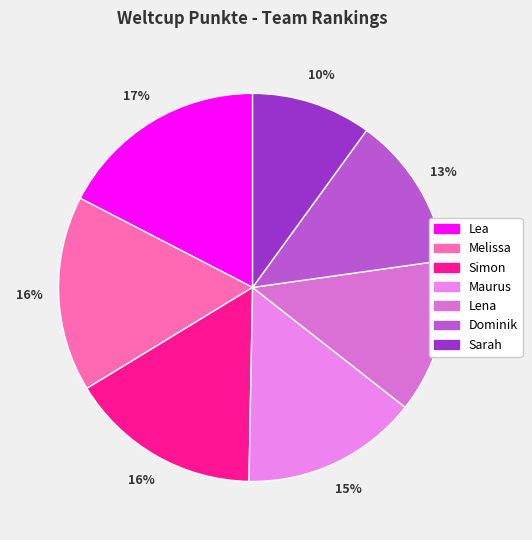

What percentage is the Dominik slice, to the nearest percent?

13%